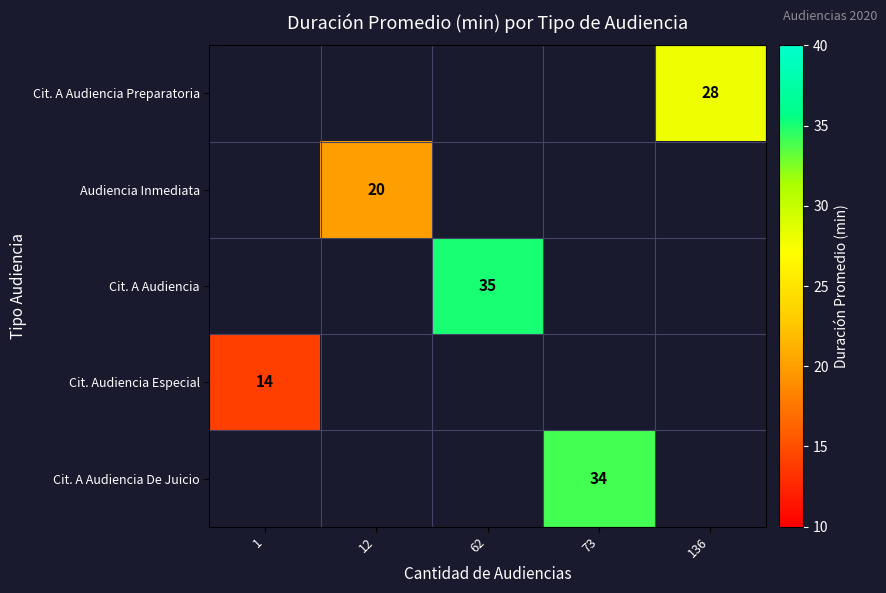

The value of Cit. A Audiencia at 62 is 35. True or false?

True